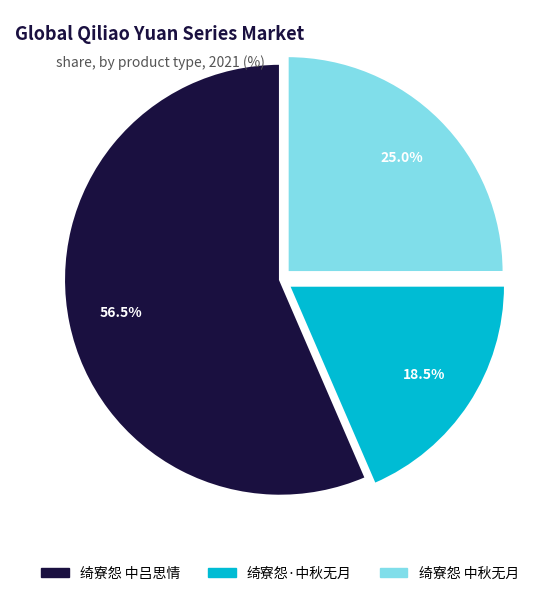

How many segments does this pie chart have?

3